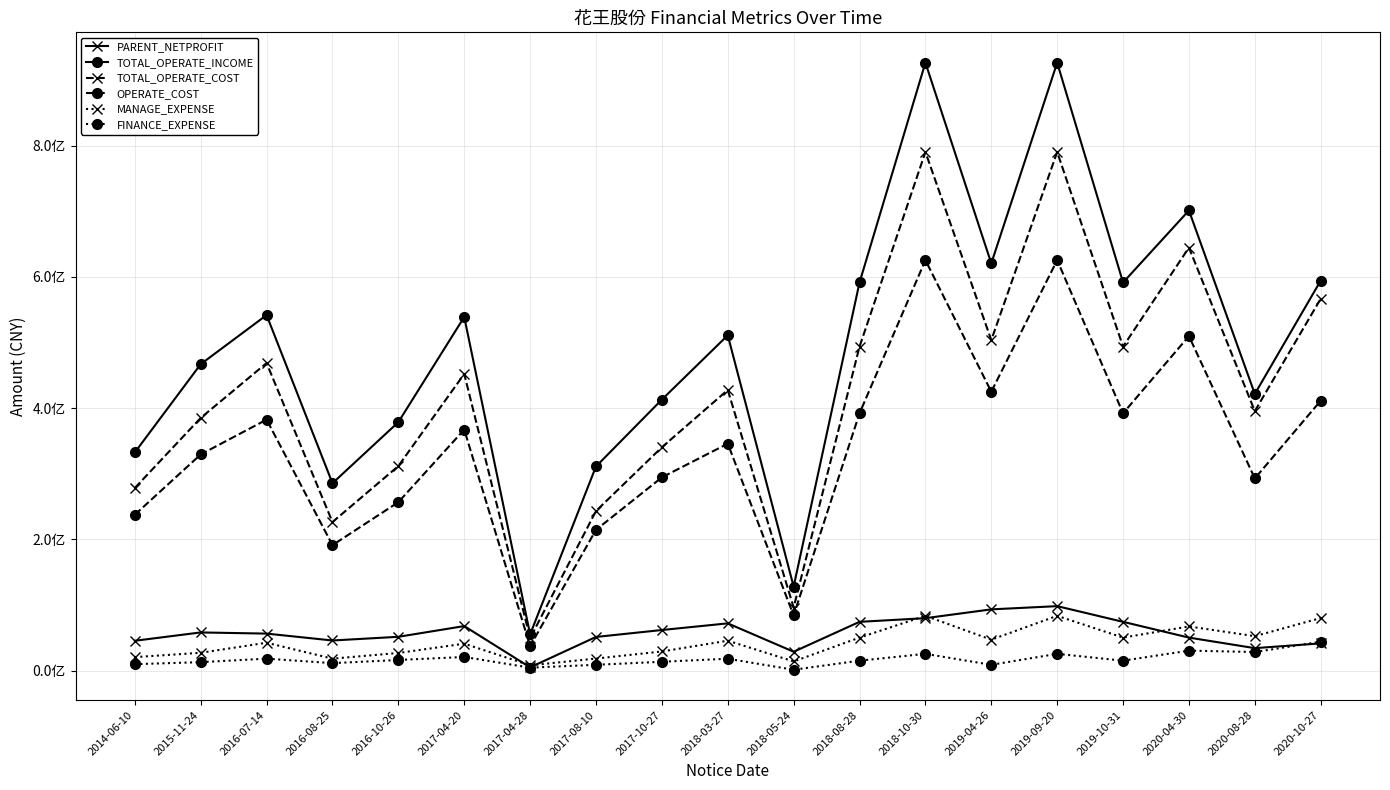

What is the difference between the maximum and minimum values in the MANAGE_EXPENSE series?

75405959.0